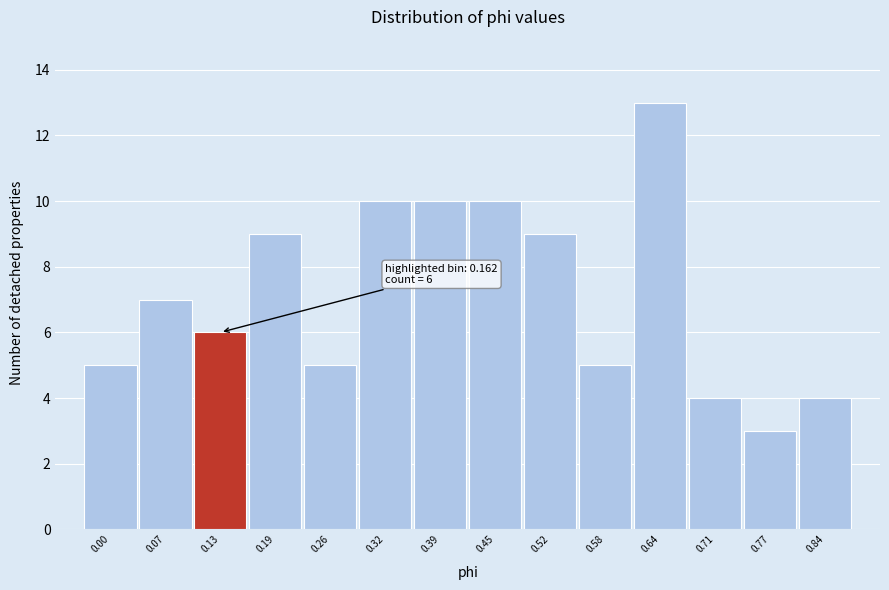

Reading right to left, transcribe all the data shown in this chart.

0.84=4	0.77=3	0.71=4	0.64=13	0.58=5	0.52=9	0.45=10	0.39=10	0.32=10	0.26=5	0.19=9	0.13=6	0.07=7	0.00=5